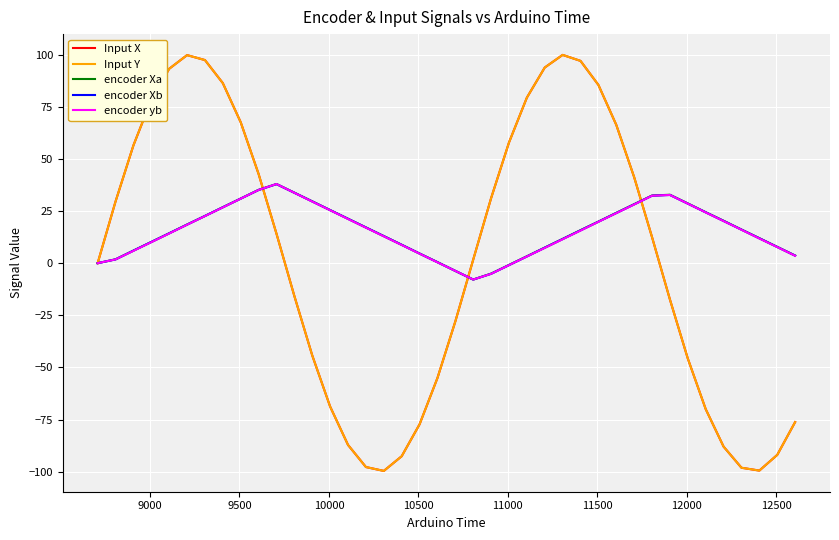

In encoder yb, how many points are higher than both neighbors (excluding endpoints)?

2